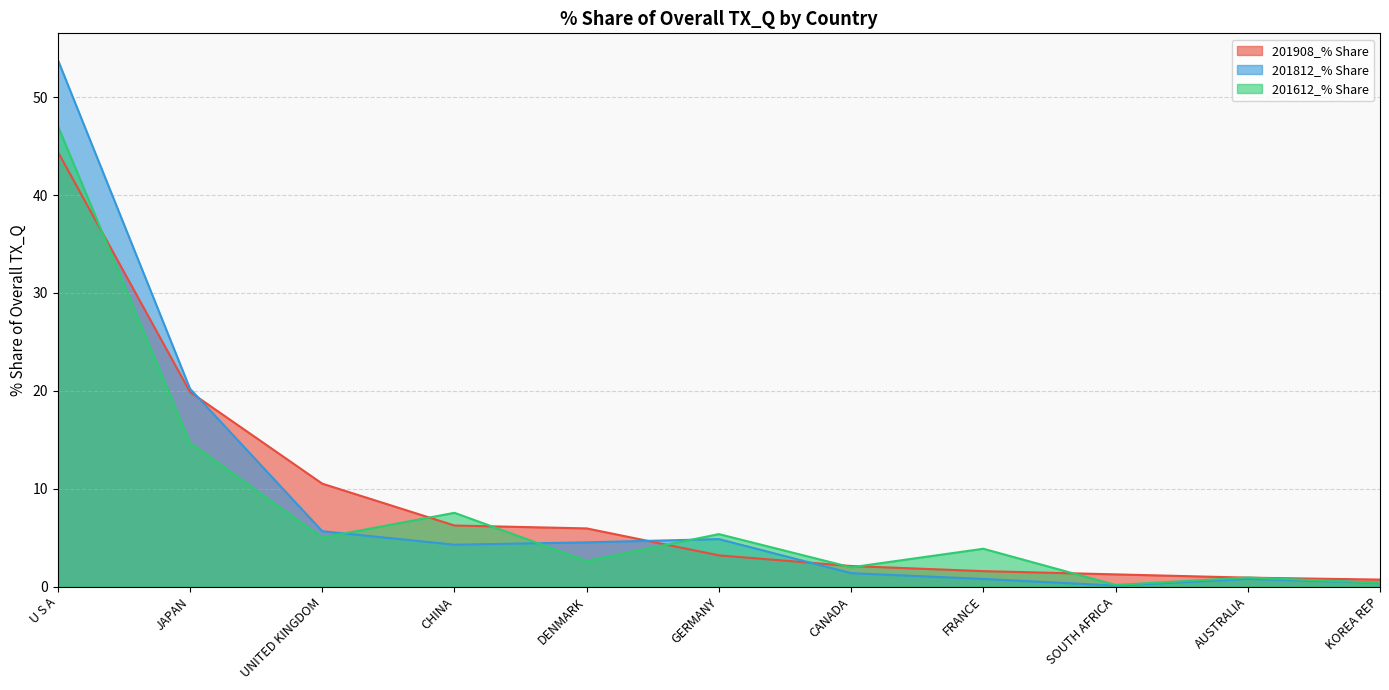

Which series ends up on top after the final intersection of 201812_% Share and 201908_% Share?

201908_% Share